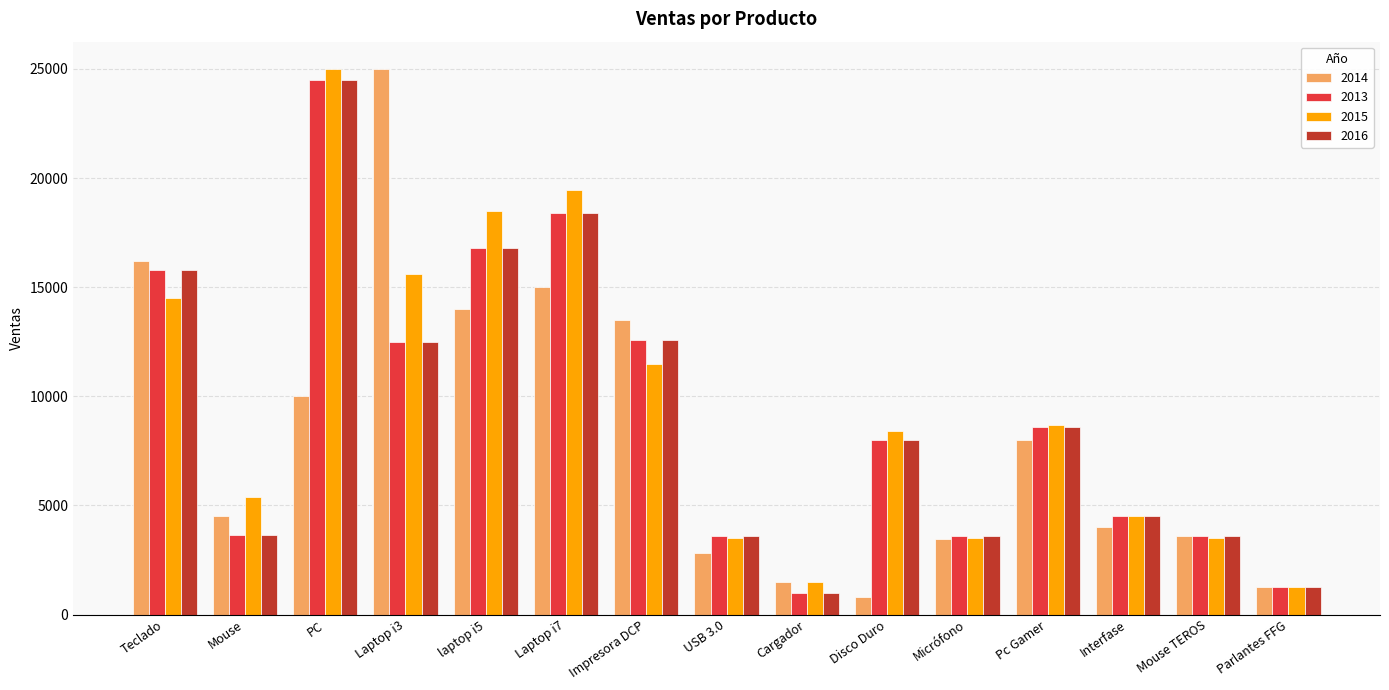

What is the highest value of the 2016 series?

24500